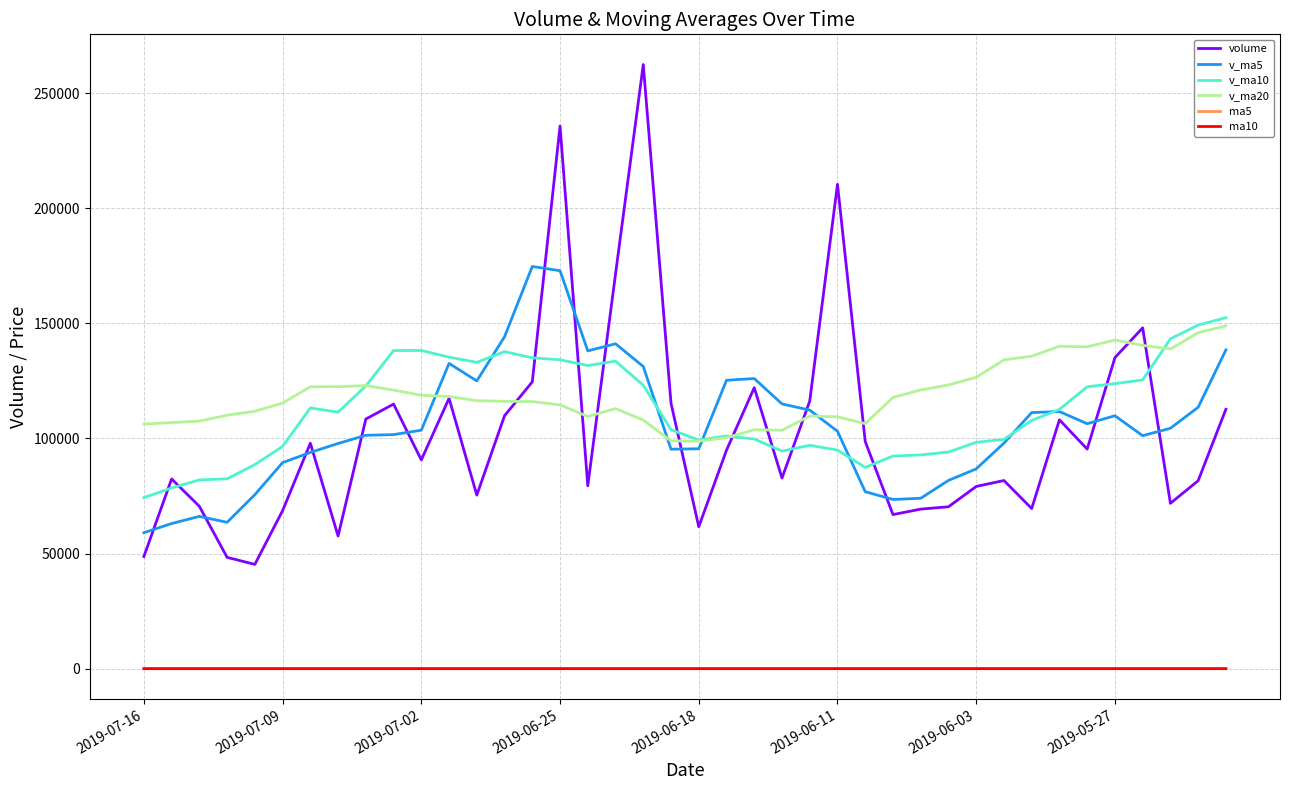

True or false: v_ma5 and v_ma10 intersect in this chart.

True